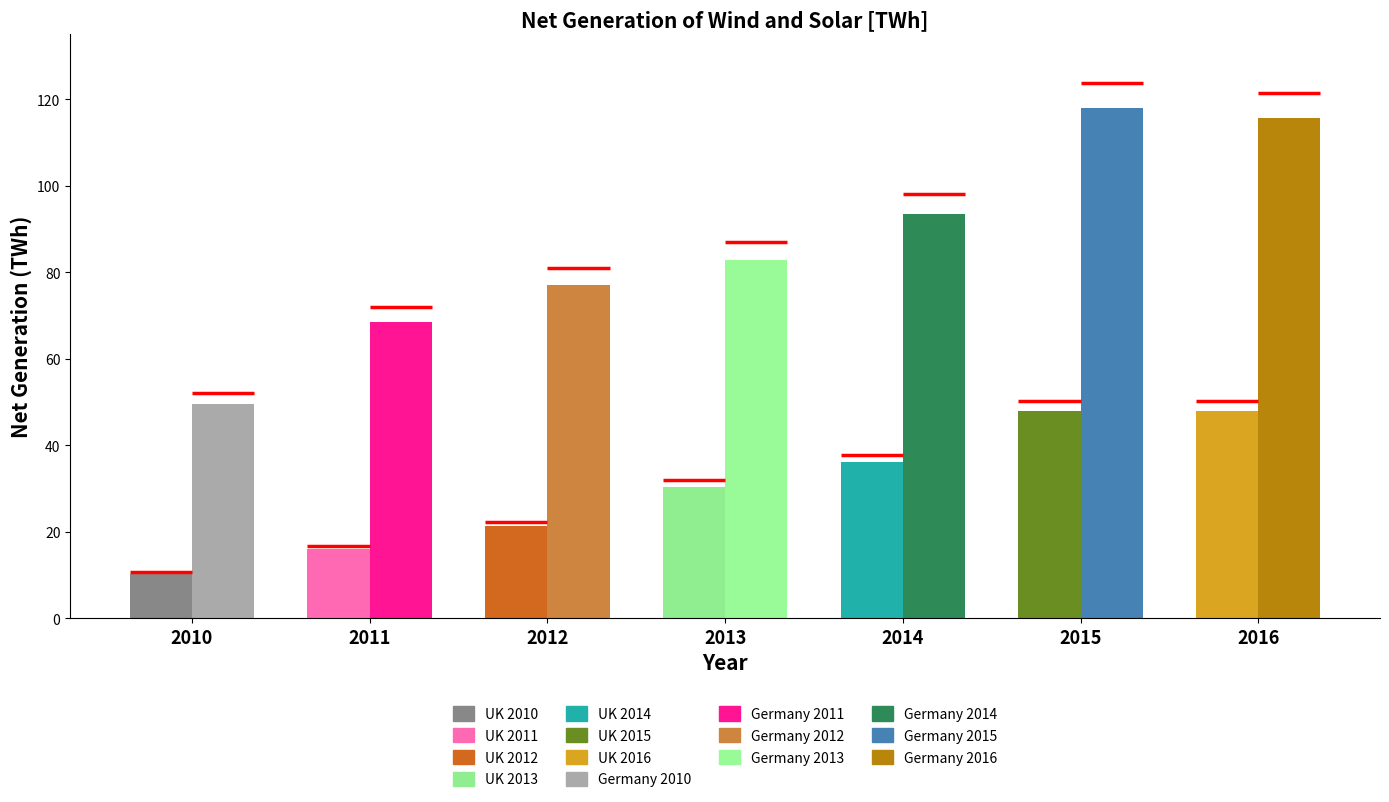

The value of Germany net generation [TWh] at 2013 is 82.7. True or false?

True